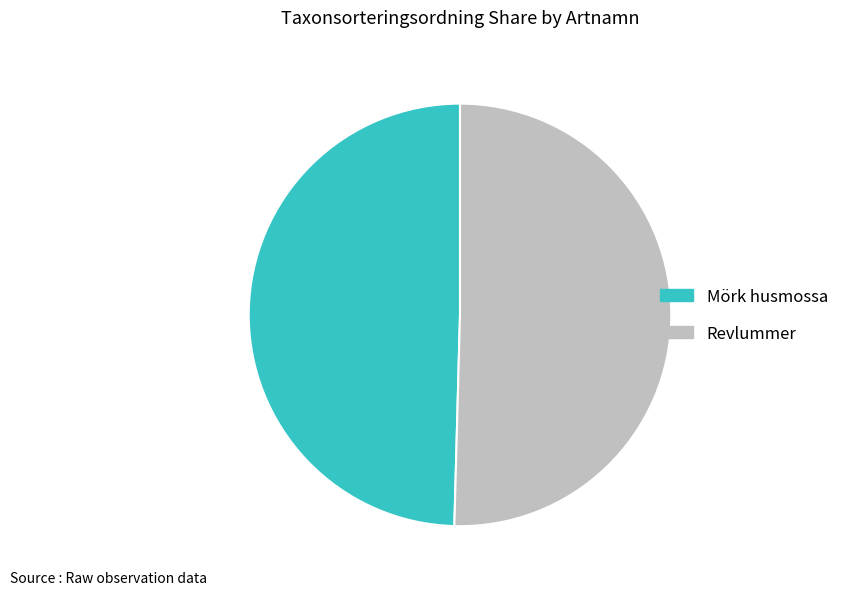

Is the sum of Revlummer and Mörk husmossa greater than half?

Yes